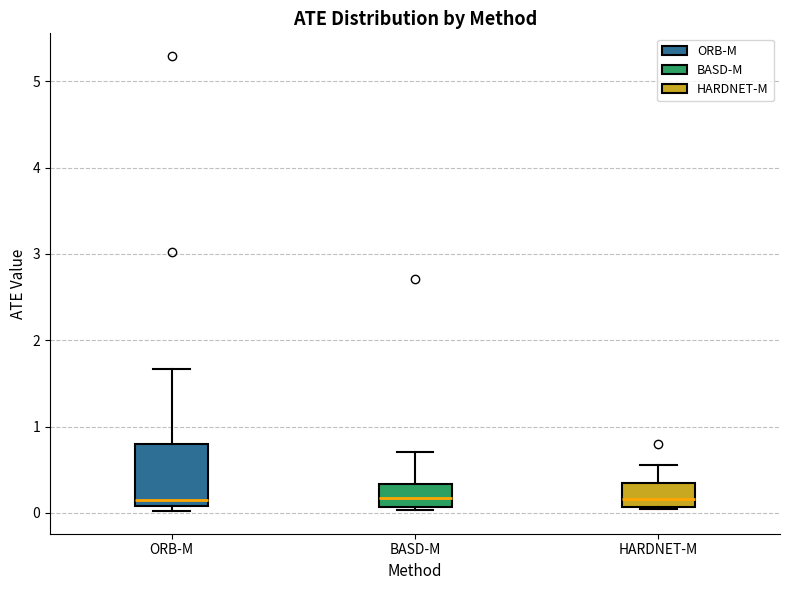

Reading left to right, transcribe this box plot: for each box, give where its median line is, the range the box spans, and where its two whiskers end, as read against the y-axis. The values are not printed on the chart, so give them approximately, as read against the axis.

ORB-M: median 0.1 (just above the box's lower edge), box 0.1 to 0.8, whiskers 0.0 to 1.7
BASD-M: median 0.2, box 0.1 to 0.3, whiskers 0.0 to 0.7
HARDNET-M: median 0.2, box 0.1 to 0.3, whiskers 0.0 to 0.6